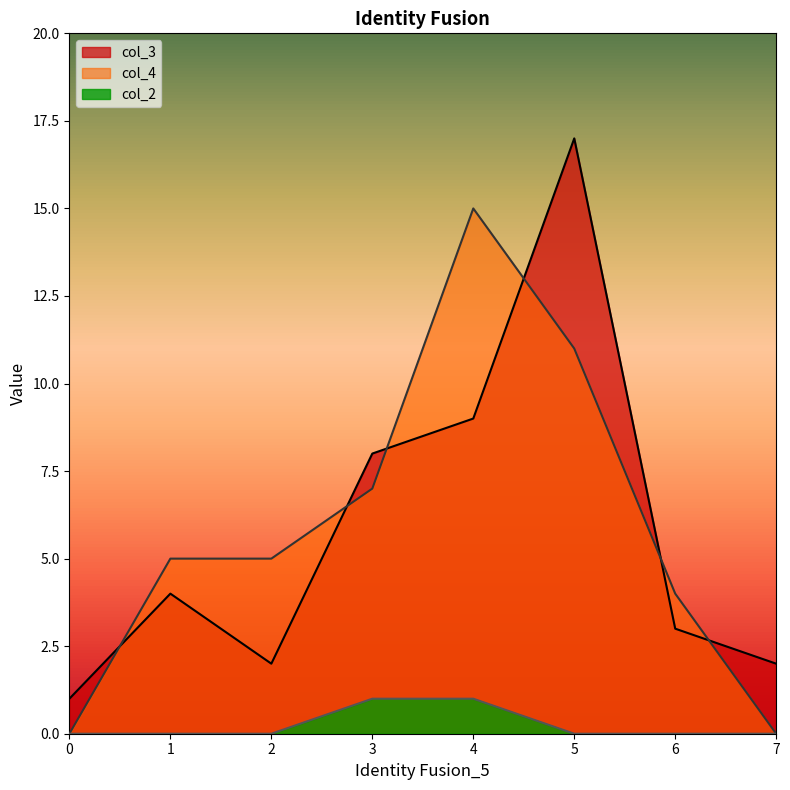

True or false: col_4 and col_2 cross at least once.

False